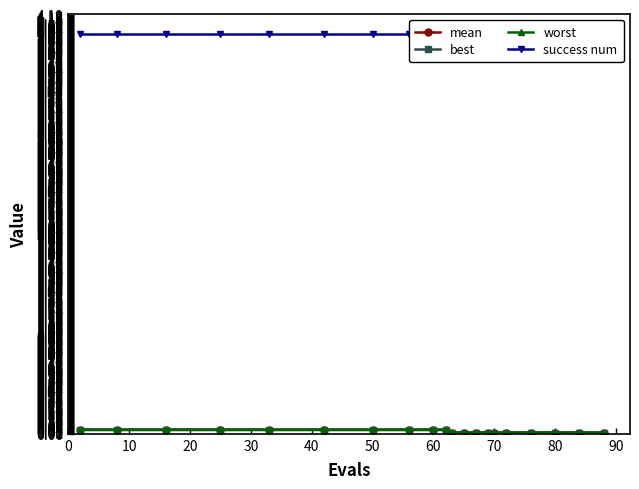

How many series are shown in this chart?

4